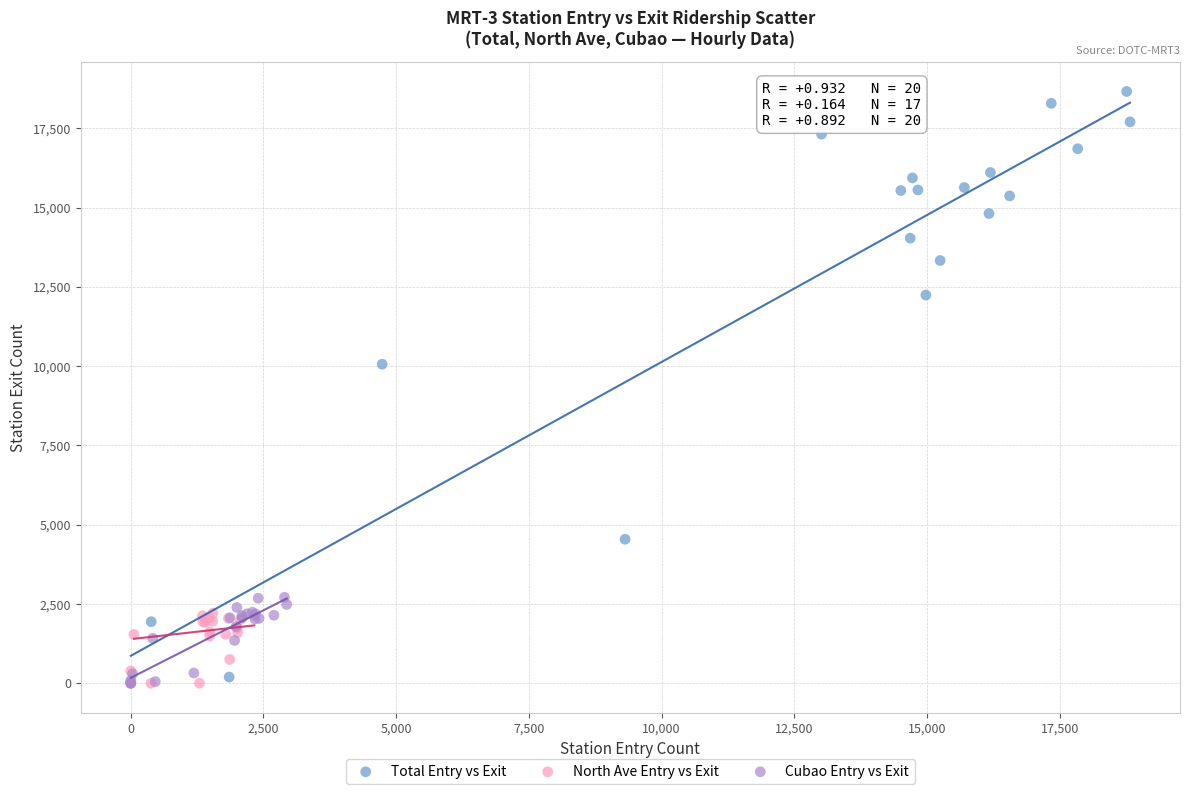

Which series has the largest Y range (max minus min)?

Total Entry vs Exit